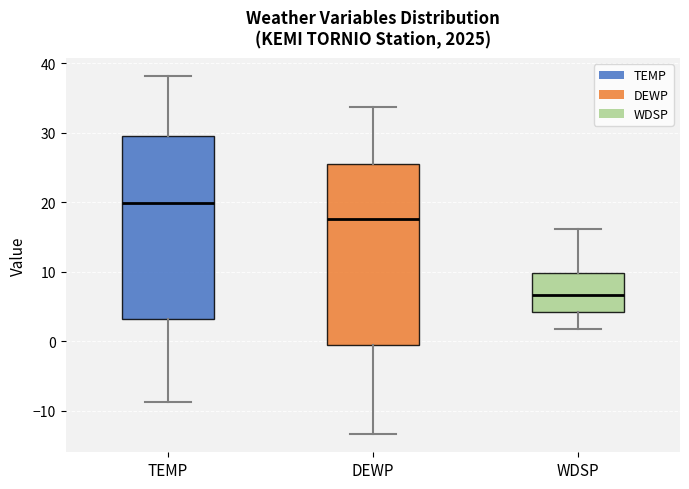

Which box's median line is the highest?

TEMP